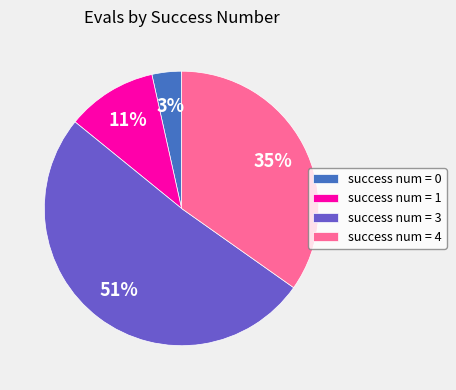

Do success num = 3 and success num = 4 together represent more than half of the pie?

Yes